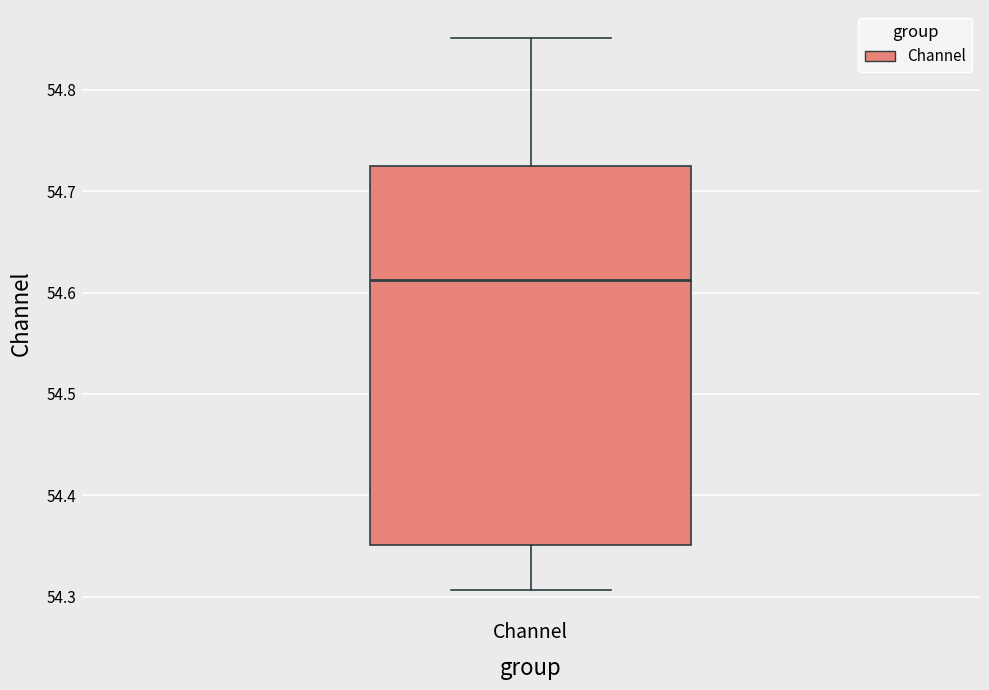

Read this box plot against the y-axis: the position of the median line, the range covered by the box, and the ends of both whiskers. The values are not printed on the chart, so give them approximately, as read against the axis.

median 54.61, box 54.35 to 54.73, whiskers 54.31 to 54.85